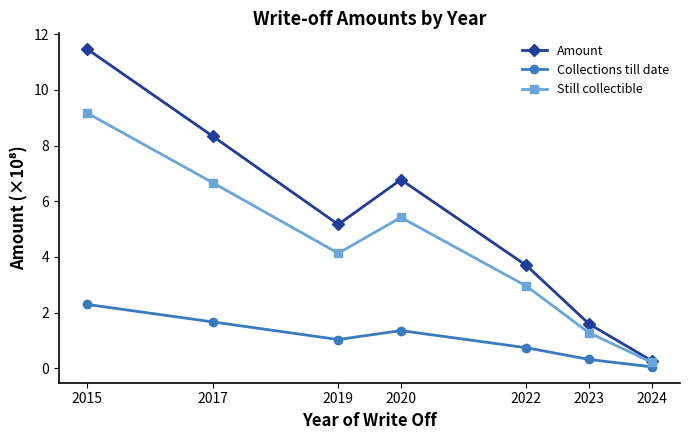

The value of Amount at 2019 is 5.2. True or false?

True